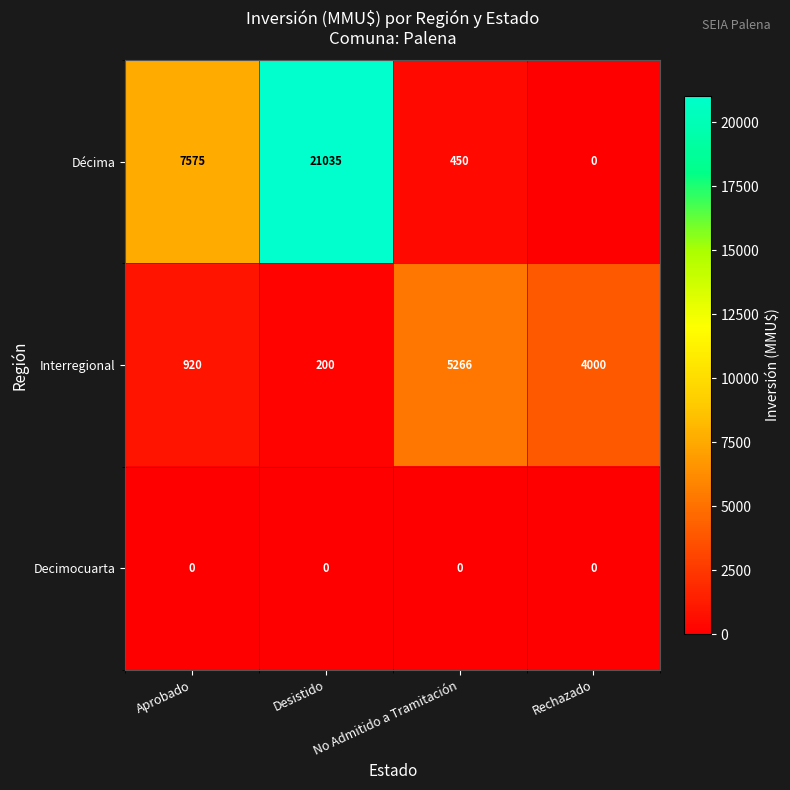

Where is Décima nearest to the value 10517?

Aprobado